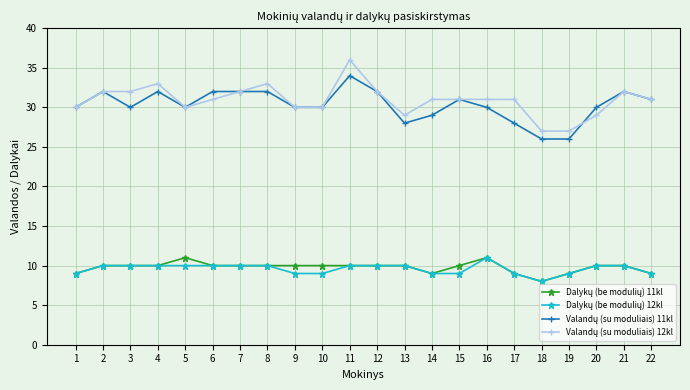

At which category does the chart reach its minimum across all series?

18